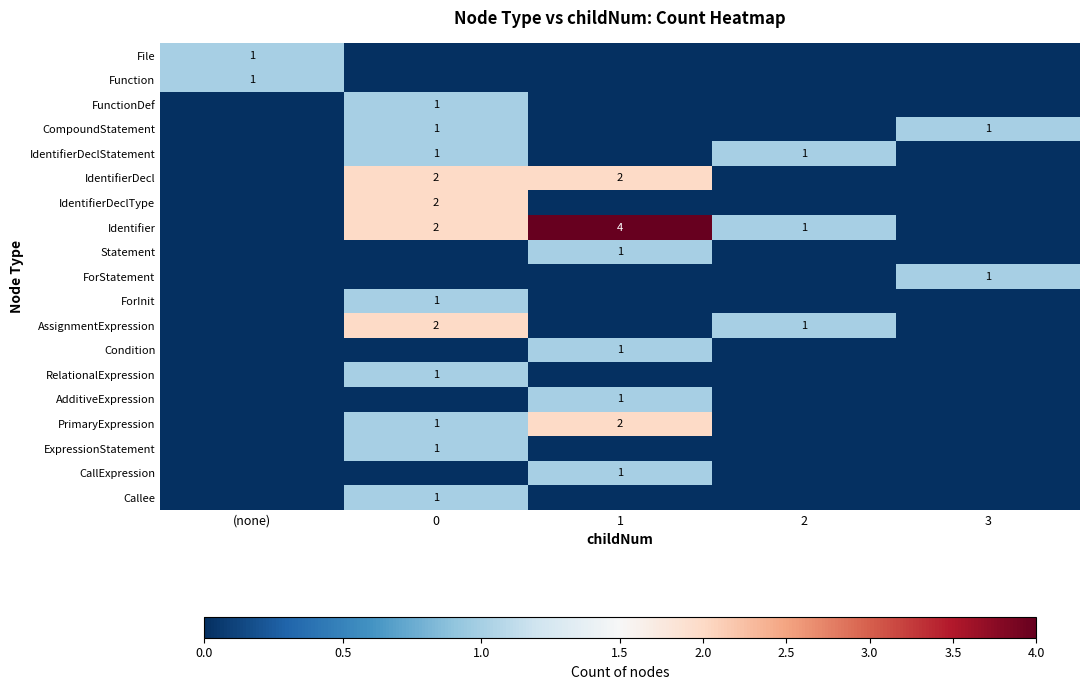

What is the greatest value displayed?

4